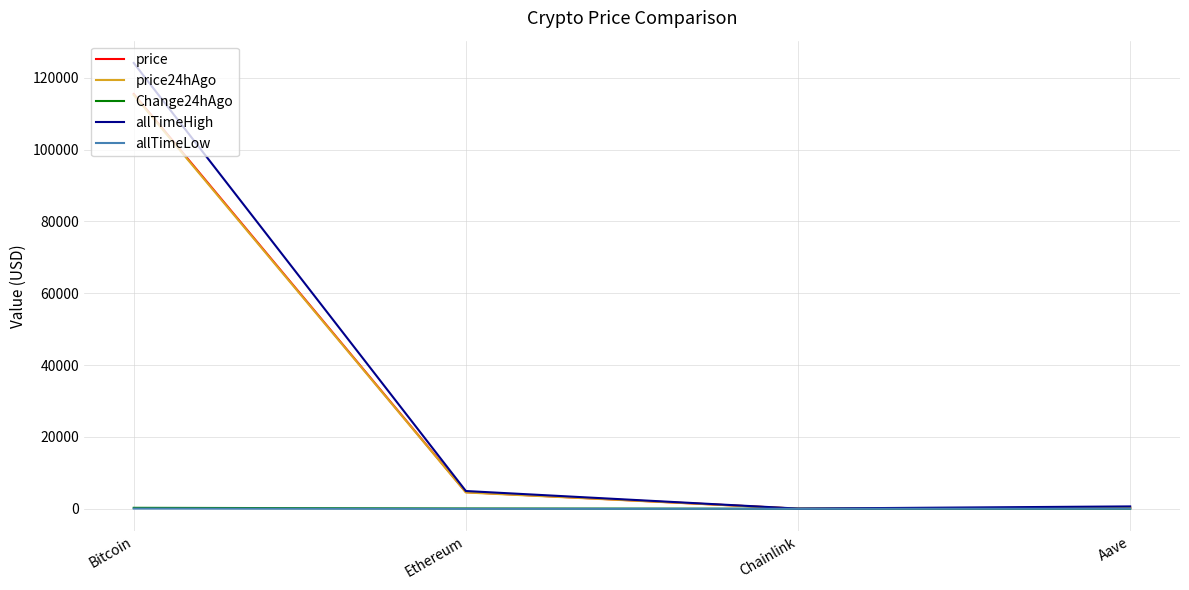

How many lines are shown in the chart?

5